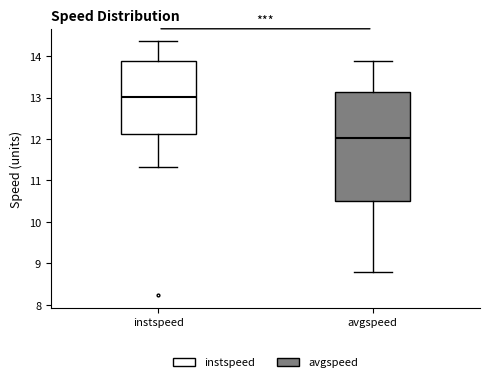

Reading left to right, read every box against the y-axis: the position of its median line, the range the box covers, and the ends of its whiskers. The values are not printed on the chart, so give them approximately, as read against the axis.

instspeed: median 13.0, box 12.1 to 13.9, whiskers 11.3 to 14.4
avgspeed: median 12.0, box 10.5 to 13.1, whiskers 8.8 to 13.9